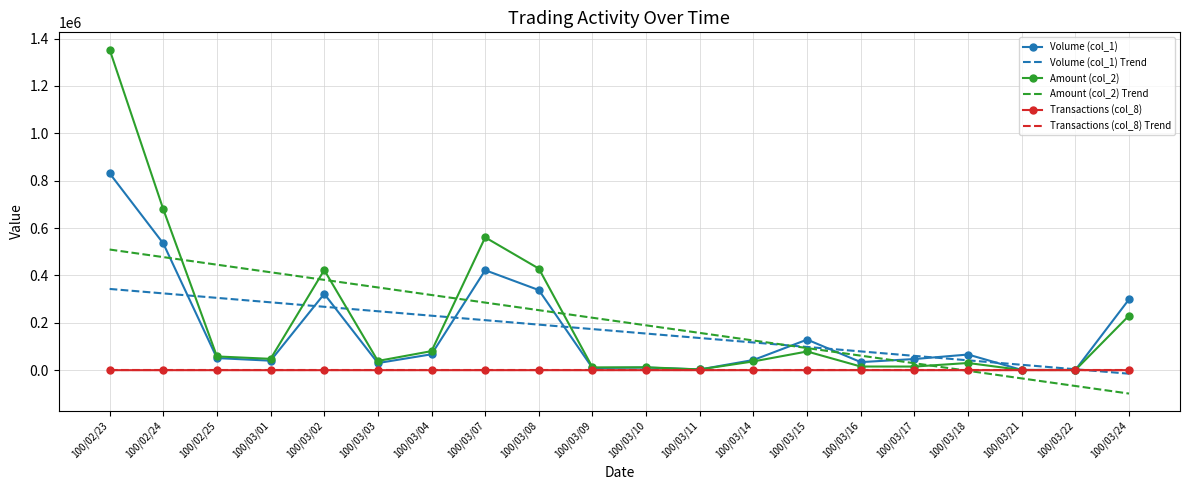

Which label corresponds to the largest value in the chart?

100/02/23